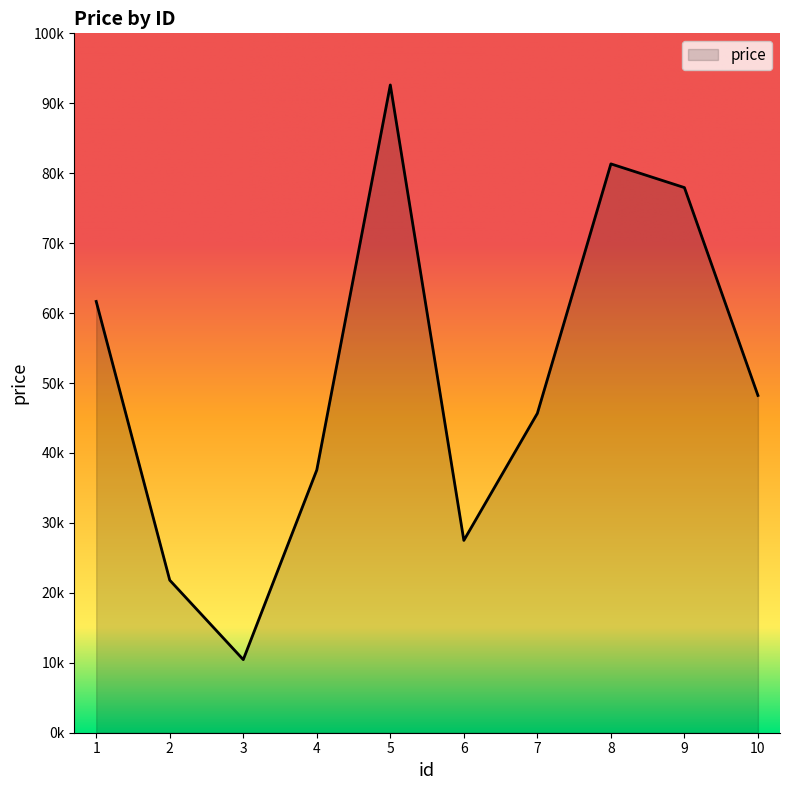

True or false: the data shows 126529 at 5.

False